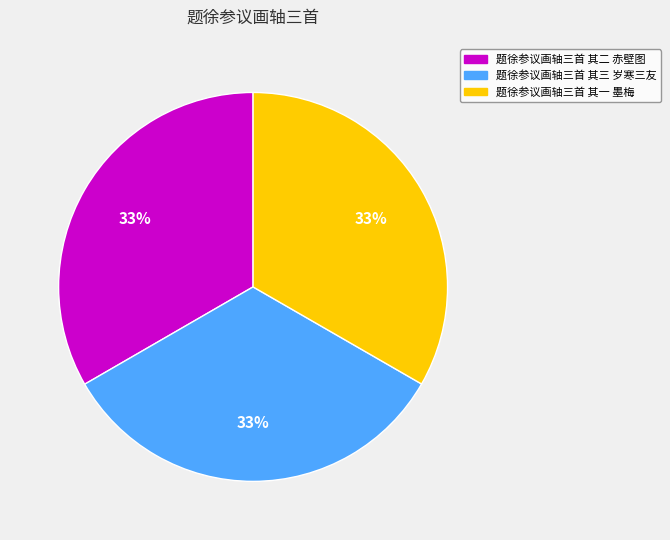

To the nearest percent, what percentage of the pie is 题徐参议画轴三首 其一 墨梅?

33%